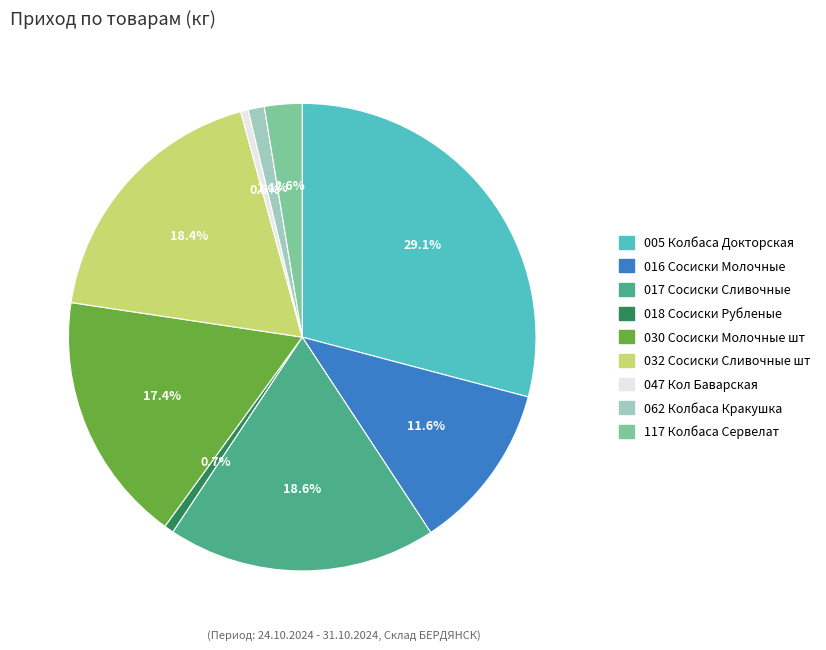

Count the number of slices in the pie.

9